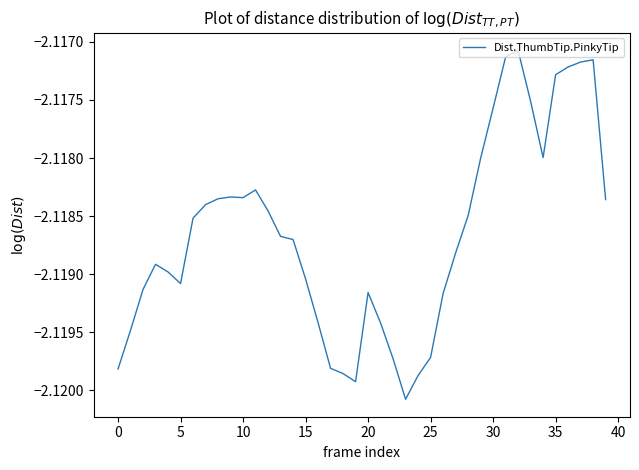

What is the label of the 9th point from the right?

31